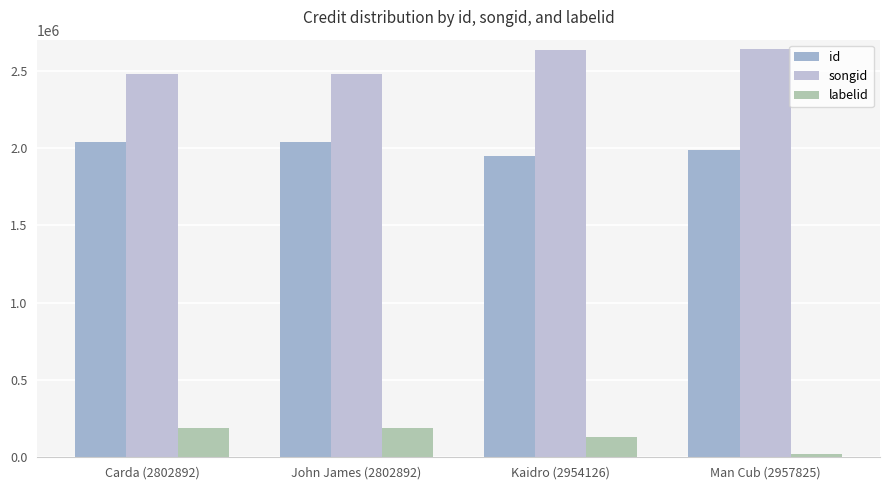

Reading right to left, transcribe all the data shown in this chart.

id: Man Cub (2957825)=1986022	Kaidro (2954126)=1949444	John James (2802892)=2040287	Carda (2802892)=2036000
songid: Man Cub (2957825)=2639324	Kaidro (2954126)=2634895	John James (2802892)=2478351	Carda (2802892)=2478351
labelid: Man Cub (2957825)=21935	Kaidro (2954126)=133603	John James (2802892)=190214	Carda (2802892)=190214